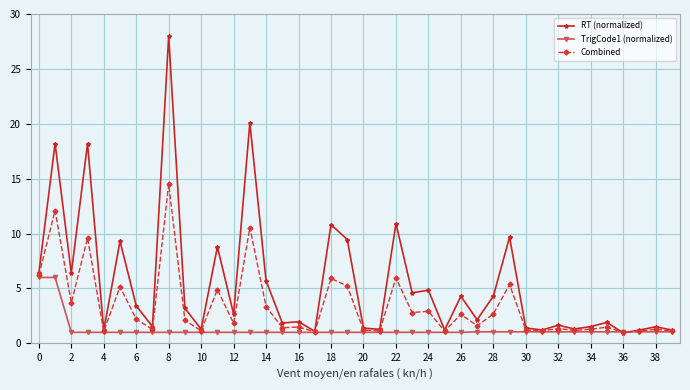

How many lines are shown in the chart?

3